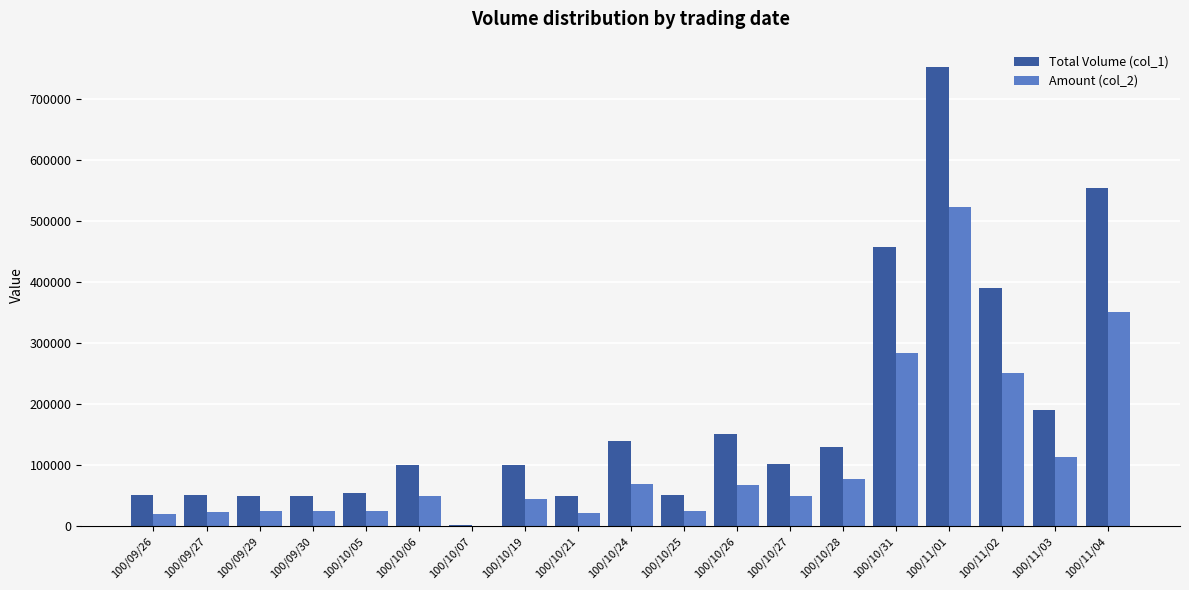

What is the average value of the Total Volume (col_1) series?

180316